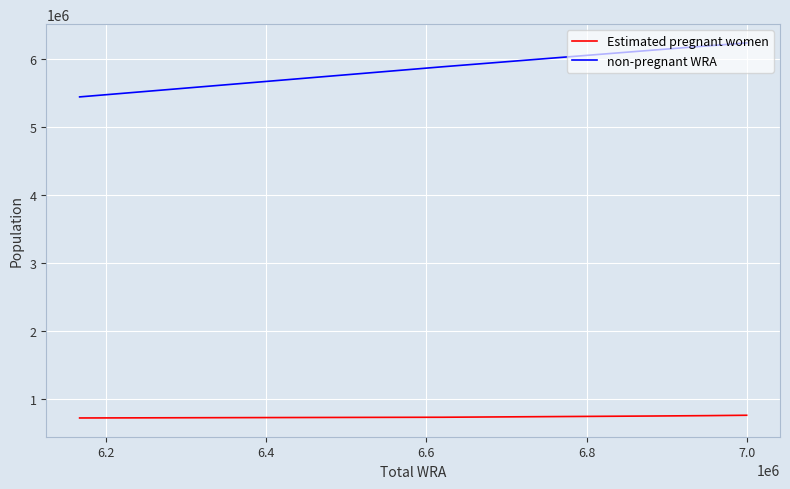

At how many categories does at least one series exceed 1957729?

11